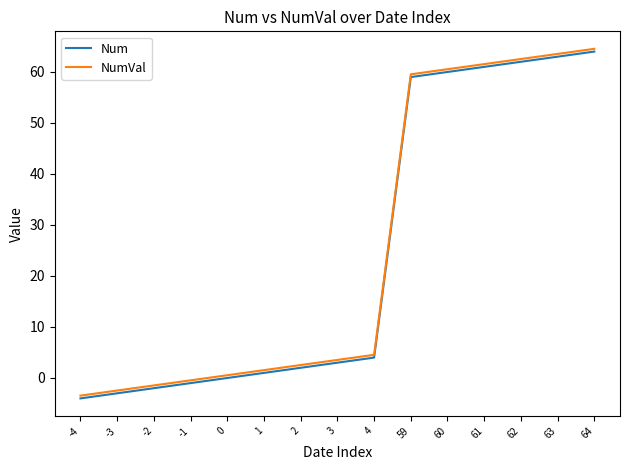

Reading left to right, transcribe all the data shown in this chart.

Num: -4.0	-3.0	-2.0	-1.0	0.0	1.0	2.0	3.0	4.0	59.0	60.0	61.0	62.0	63.0	64.0
NumVal: -3.5	-2.5	-1.5	-0.5	0.5	1.5	2.5	3.5	4.5	59.5	60.5	61.5	62.5	63.5	64.5